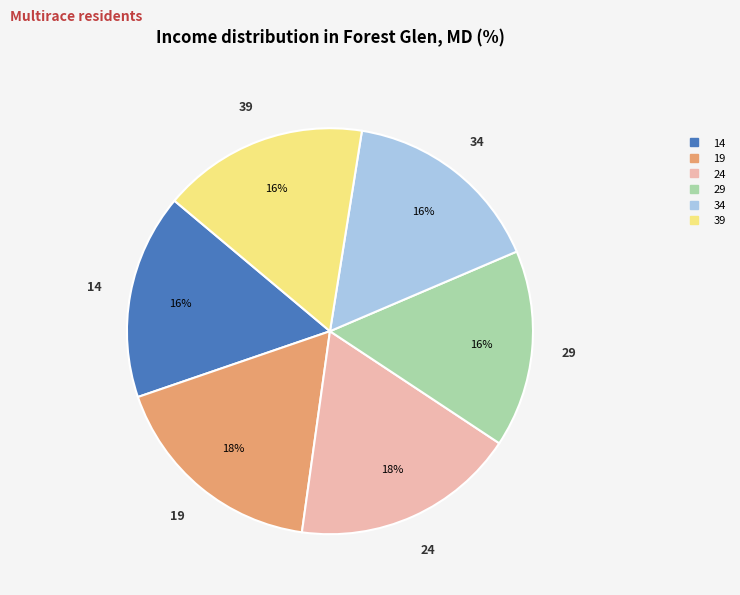

To the nearest percent, what is the average slice percentage?

17%